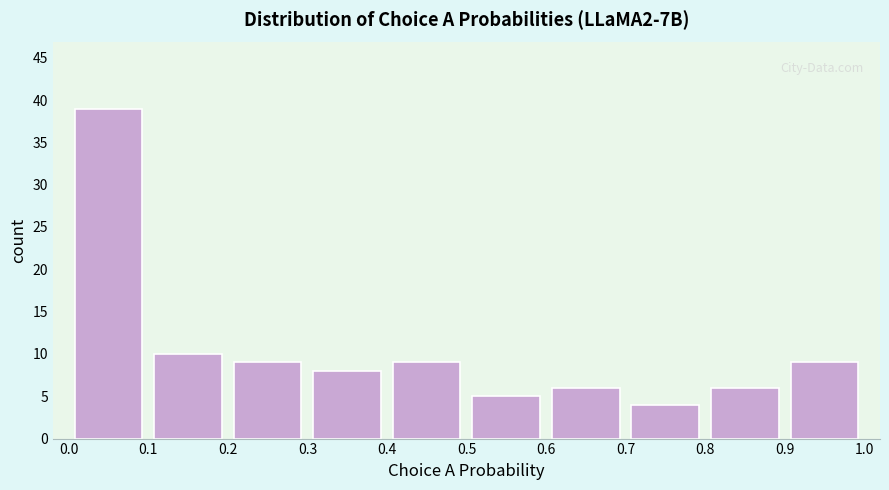

How tall is the bar that spans 0.3 to 0.4 on the x-axis? The values are not printed on the chart, so give them approximately, as read against the axis.

8